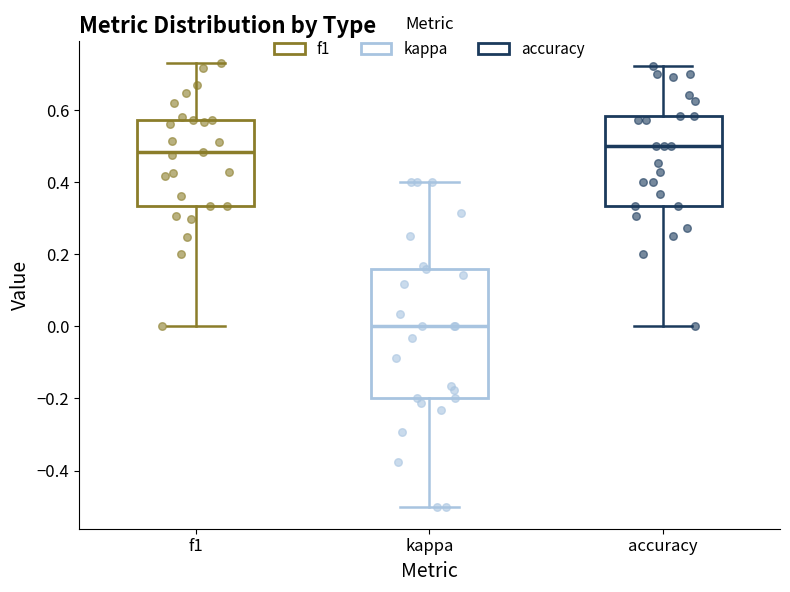

Reading left to right, transcribe this box plot: for each box, give where its median line is, the range the box spans, and where its two whiskers end, as read against the y-axis. The values are not printed on the chart, so give them approximately, as read against the axis.

f1: median 0.48, box 0.34 to 0.58, whiskers 0.00 to 0.72
kappa: median 0.00, box -0.20 to 0.16, whiskers -0.50 to 0.40
accuracy: median 0.50, box 0.34 to 0.58, whiskers 0.00 to 0.72